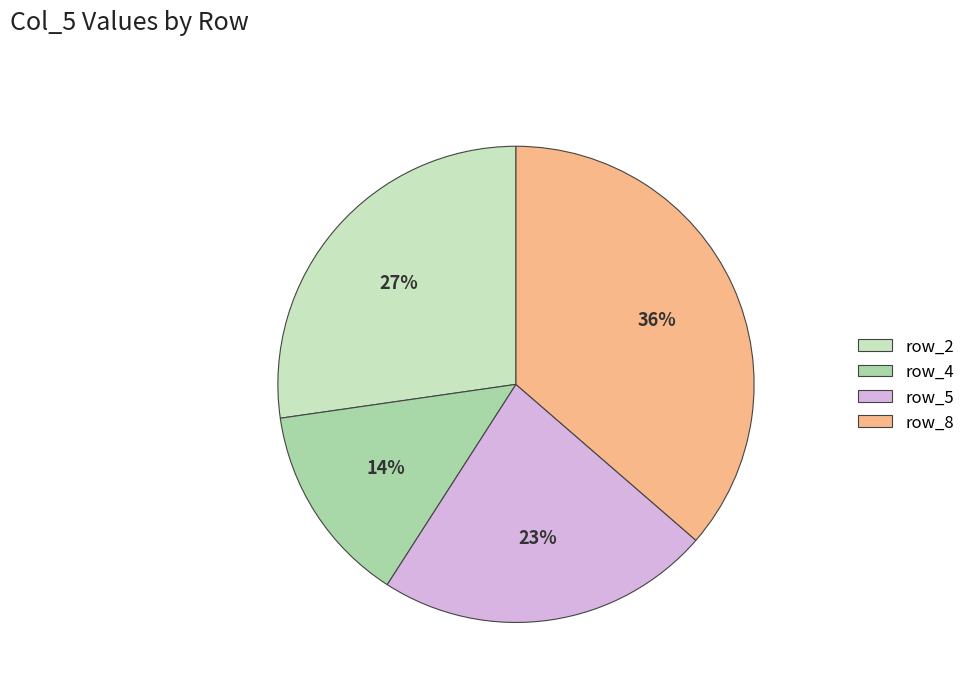

True or false: row_4 accounts for 14% of the total.

True